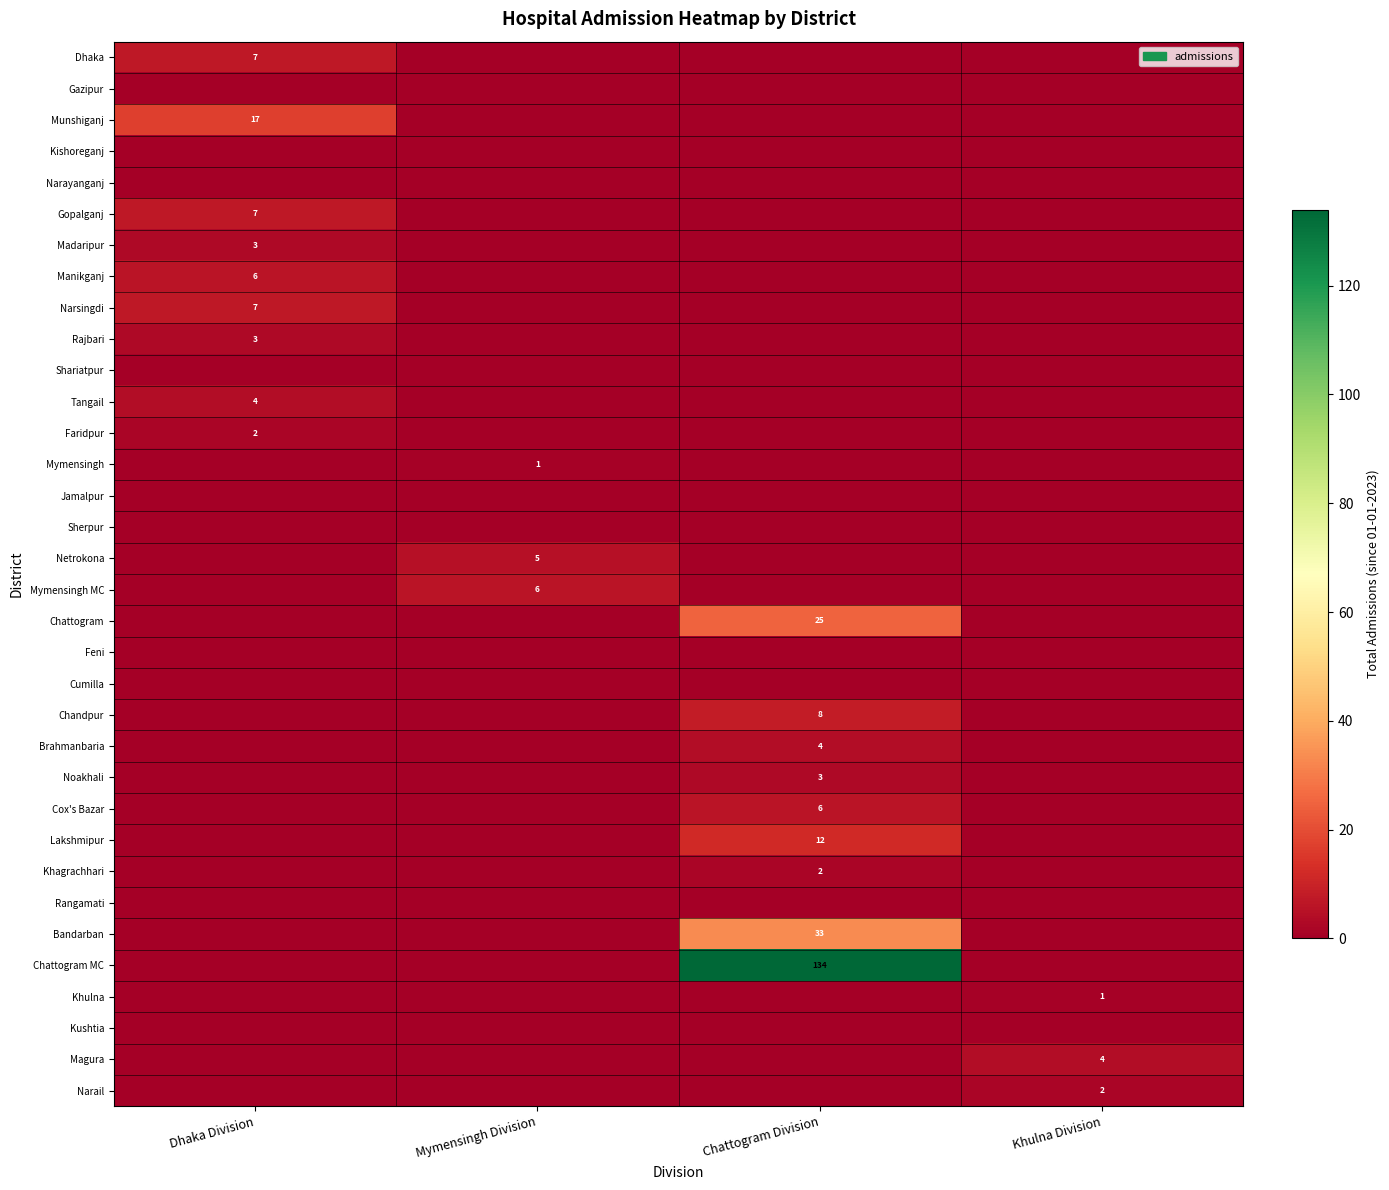

The value of Chattogram at Chattogram Division is 25. True or false?

True